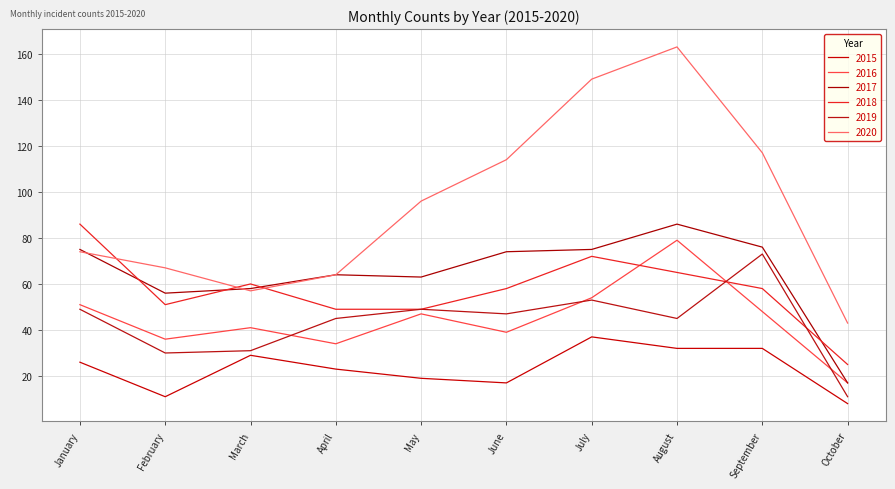

The 2017 series shows 86 at August. True or false?

True